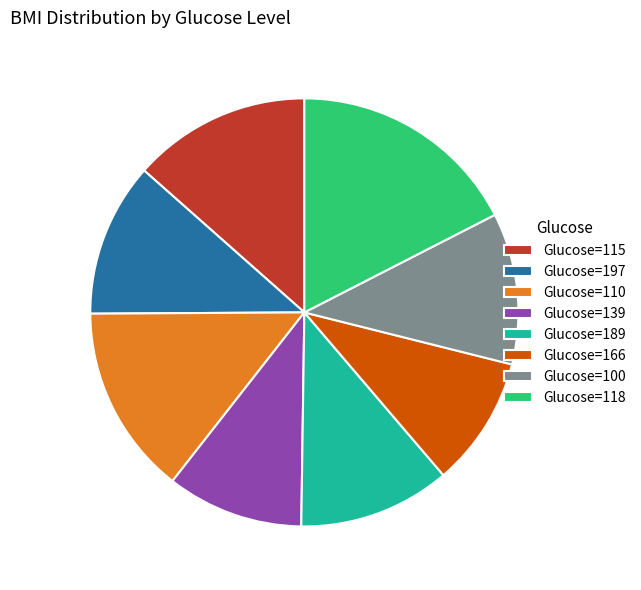

Does Glucose=115 account for over 50% of the chart?

No